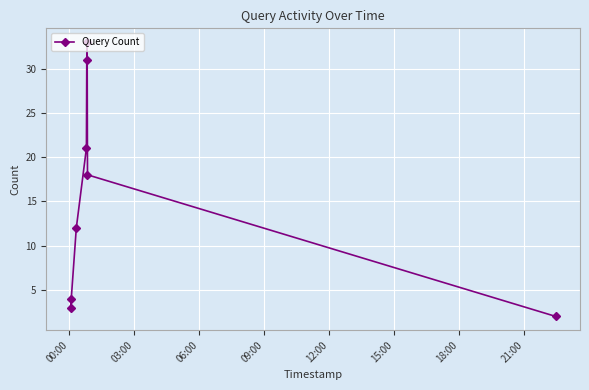

How many interior local peaks (higher than both neighbors) does the data have?

1